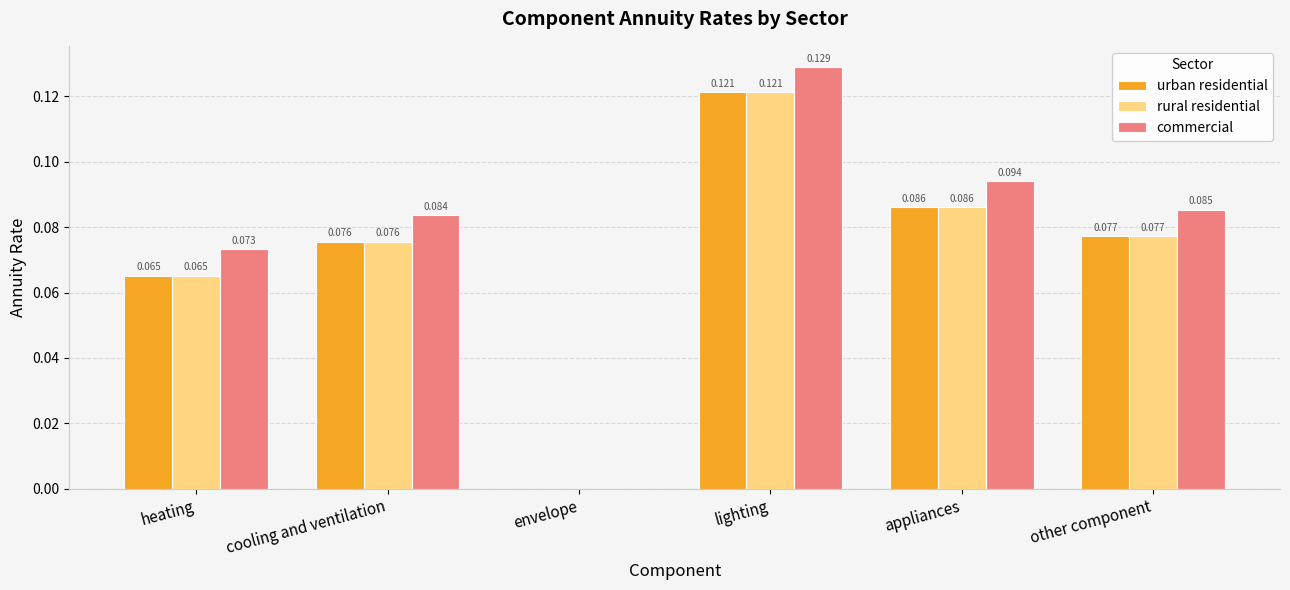

Is it true that commercial equals 0.2 at lighting?

False